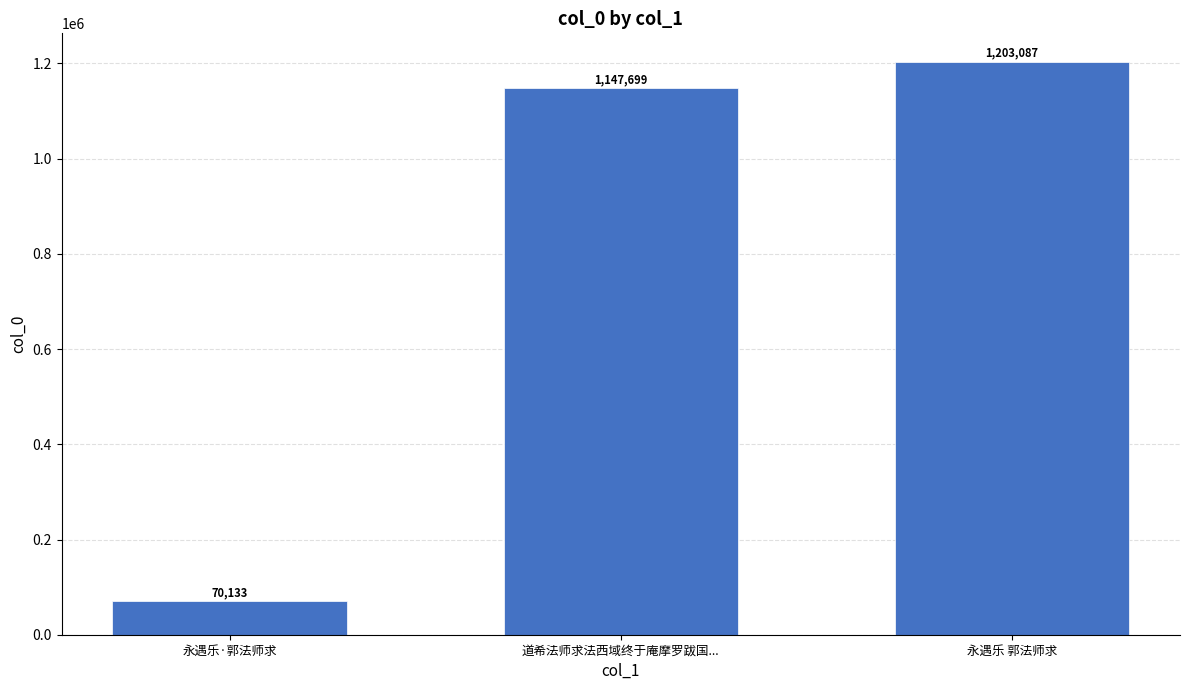

True or false: the data shows 1908261 at 永遇乐 郭法师求.

False